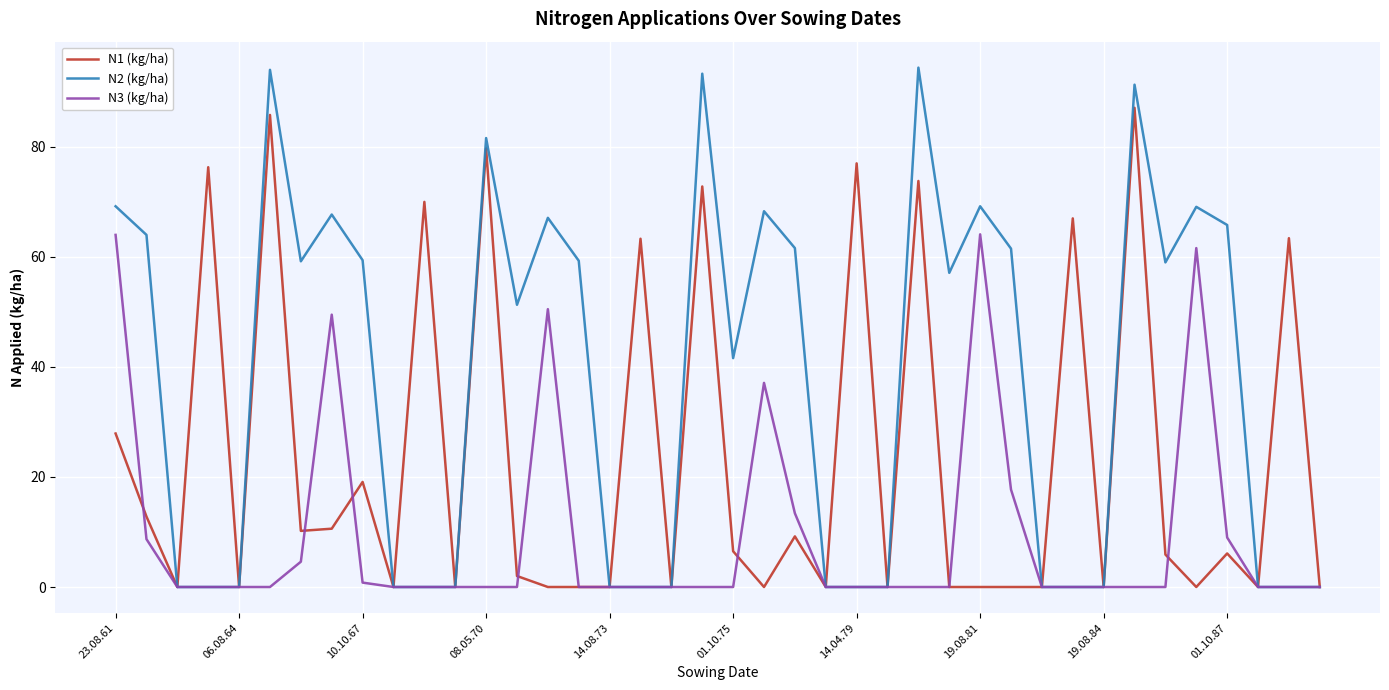

What is the maximum value shown in the chart?

94.4